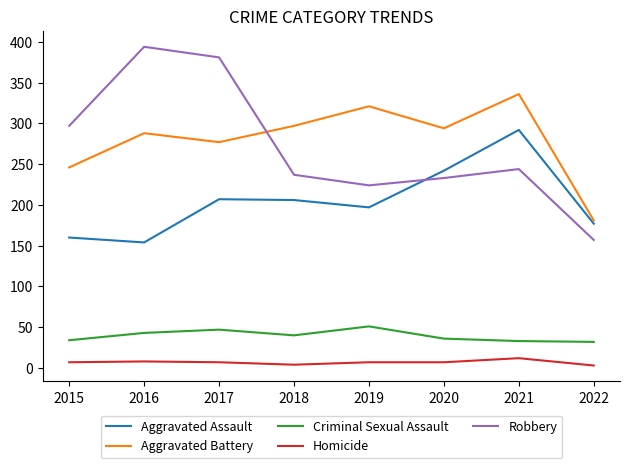

True or false: Homicide and Aggravated Assault intersect in this chart.

False